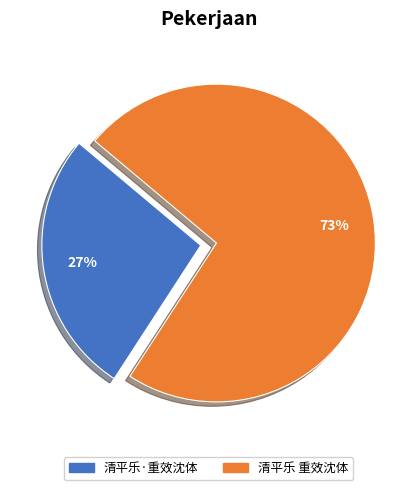

What is the smallest slice in the pie chart?

清平乐·重效沈体